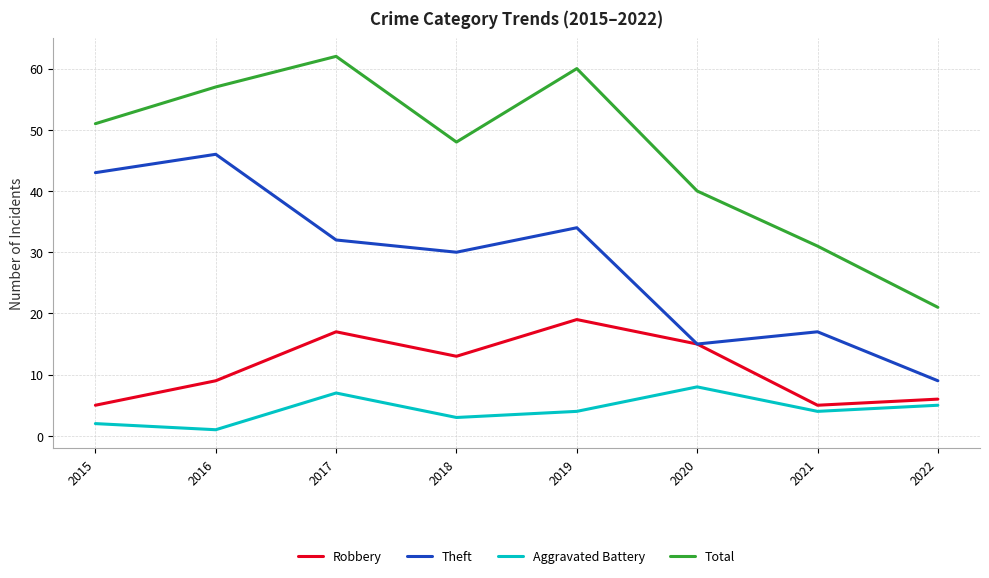

Reading right to left, what are all the values shown in this chart?

Robbery: 2022=6	2021=5	2020=15	2019=19	2018=13	2017=17	2016=9	2015=5
Theft: 2022=9	2021=17	2020=15	2019=34	2018=30	2017=32	2016=46	2015=43
Aggravated Battery: 2022=5	2021=4	2020=8	2019=4	2018=3	2017=7	2016=1	2015=2
Total: 2022=21	2021=31	2020=40	2019=60	2018=48	2017=62	2016=57	2015=51